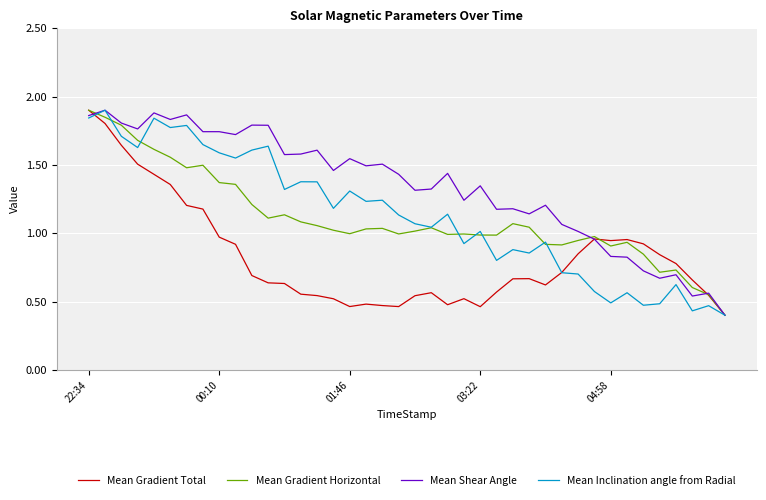

Which category has the highest value in the Mean Gradient Horizontal series?

22:34